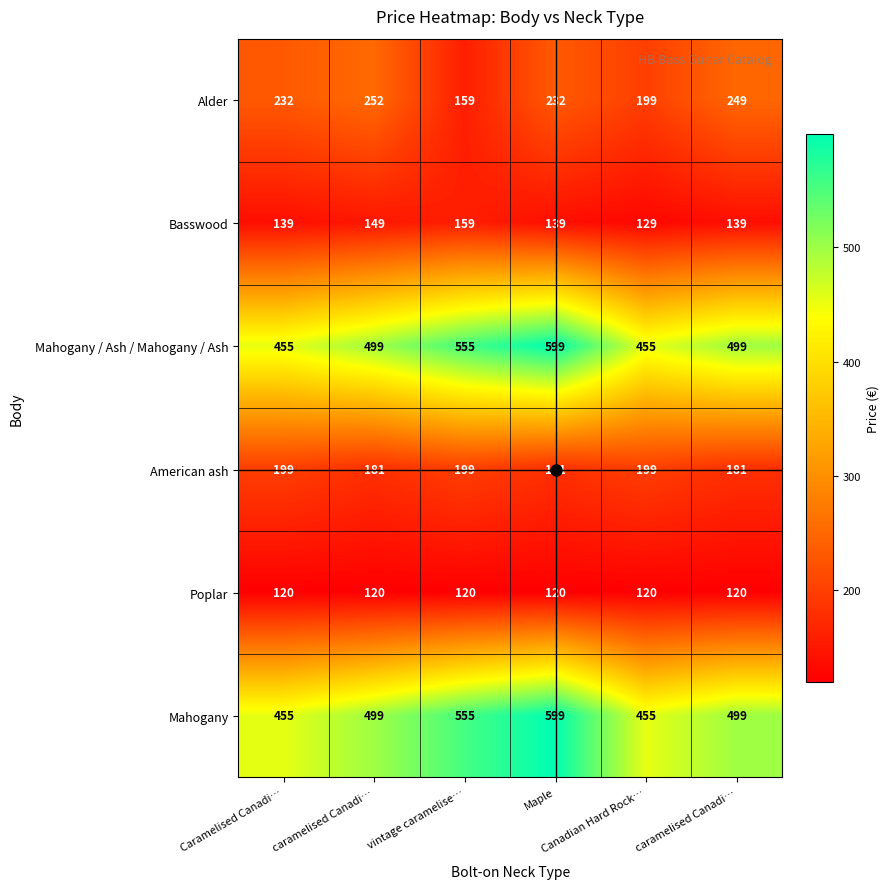

List the series in order of their peak value, lowest first.

Poplar, Basswood, American ash, Alder, Mahogany / Ash / Mahogany / Ash, Mahogany